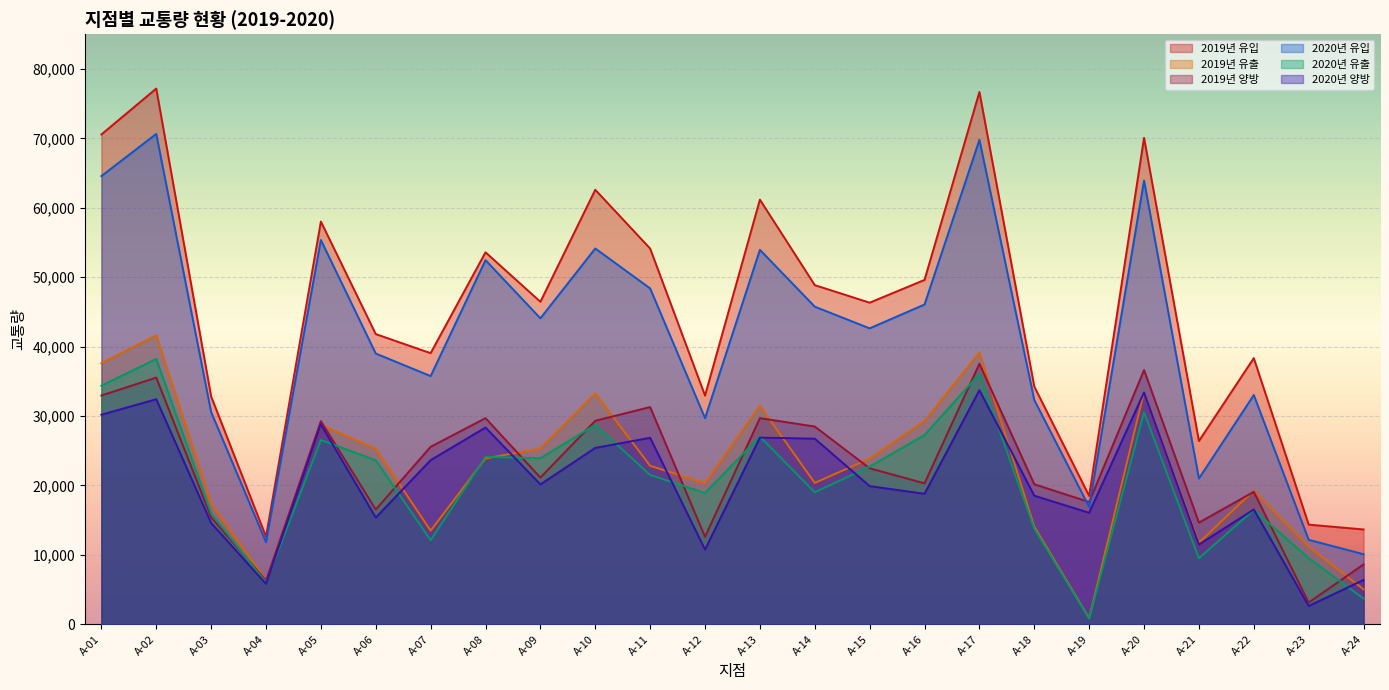

Rank the series by their maximum value, from lowest to highest.

2020년 양방, 2019년 양방, 2020년 유출, 2019년 유출, 2020년 유입, 2019년 유입